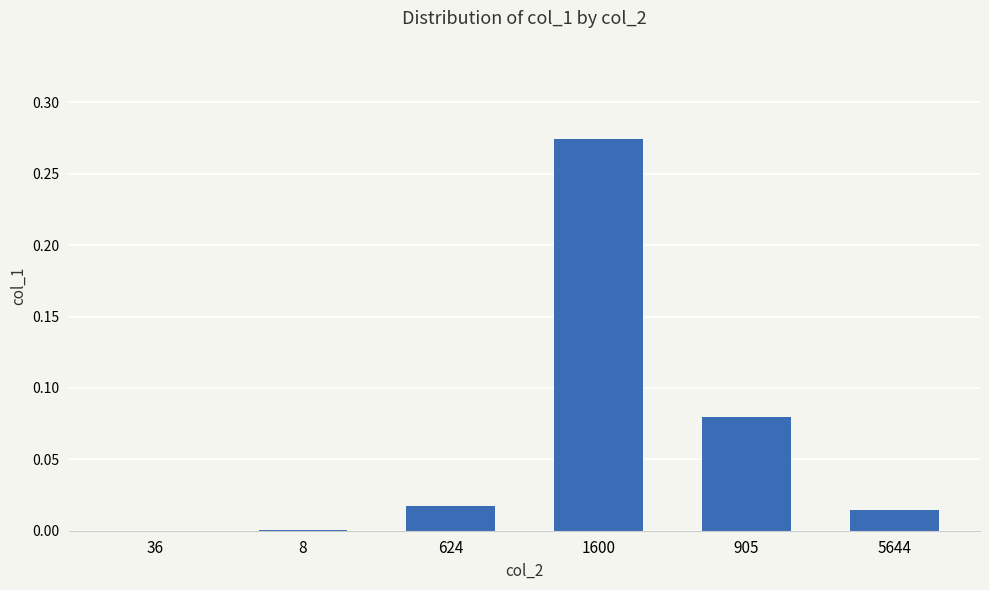

Which label corresponds to the largest value in the chart?

1600